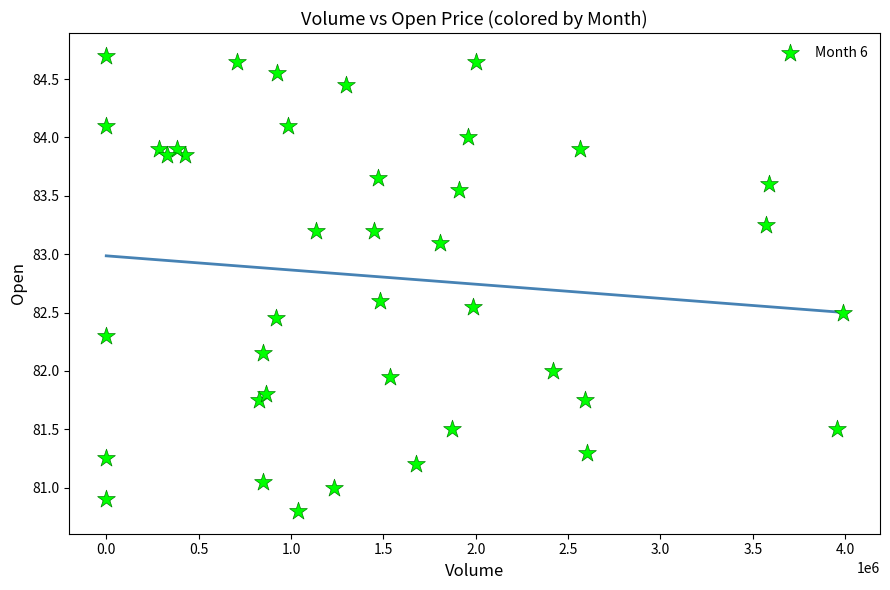

What is the range of Y values (max minus min)?

3.9